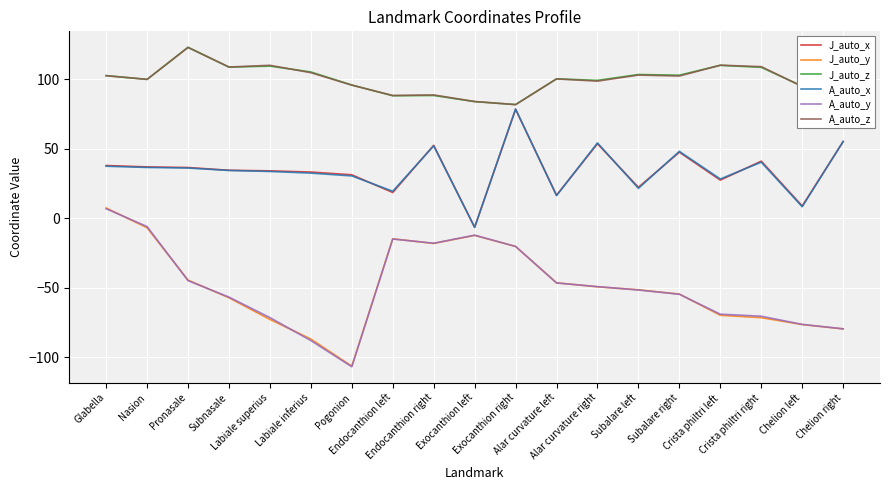

How many lines are shown in the chart?

6